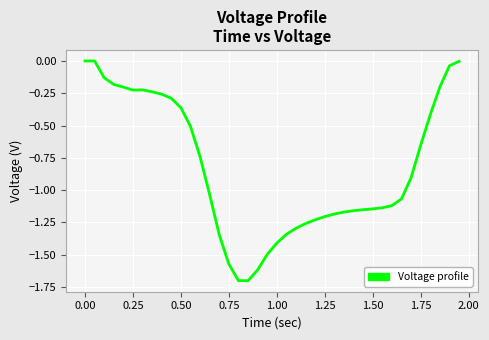

What is the minimum value shown in the chart?

-1.7